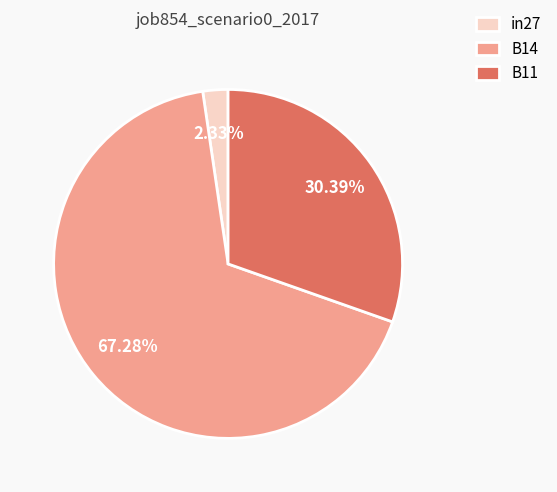

Rank the categories by value from highest to lowest.

B14, B11, in27